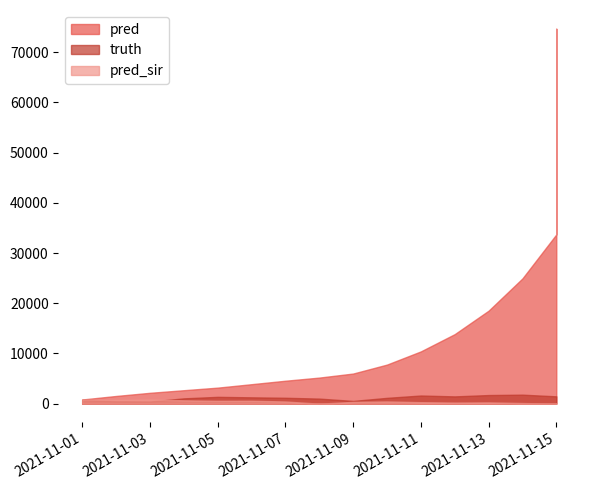

True or false: pred_sir and truth intersect in this chart.

True